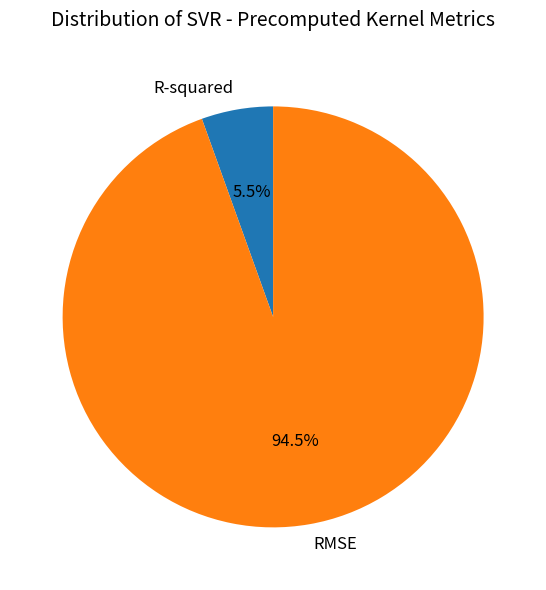

Between RMSE and R-squared, which is larger?

RMSE